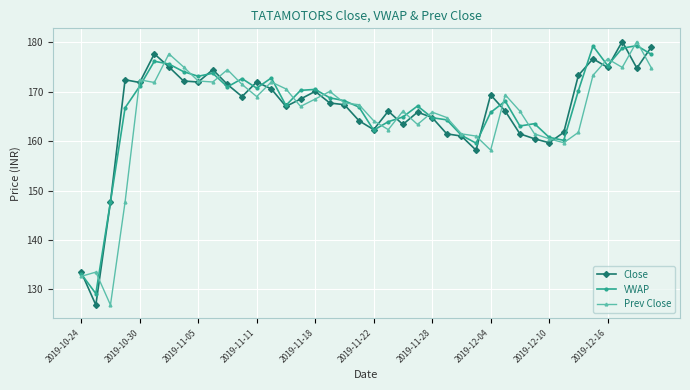

True or false: Close has more than 2 points higher than both neighbors.

True